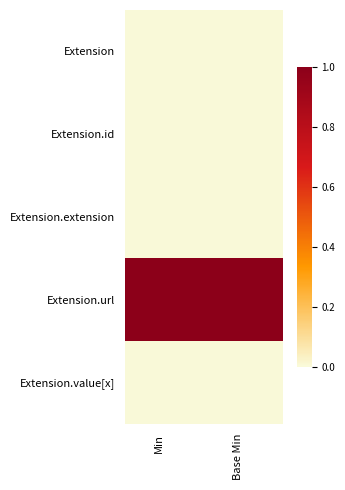

What is the difference between the highest and lowest values at Min?

1